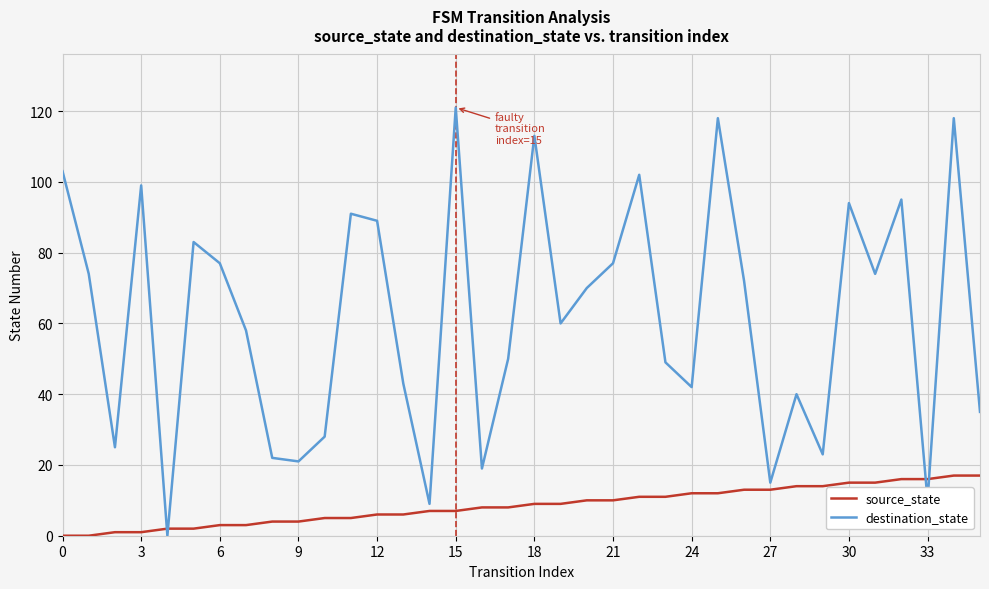

After their last crossing, which series has the higher values: source_state or destination_state?

destination_state